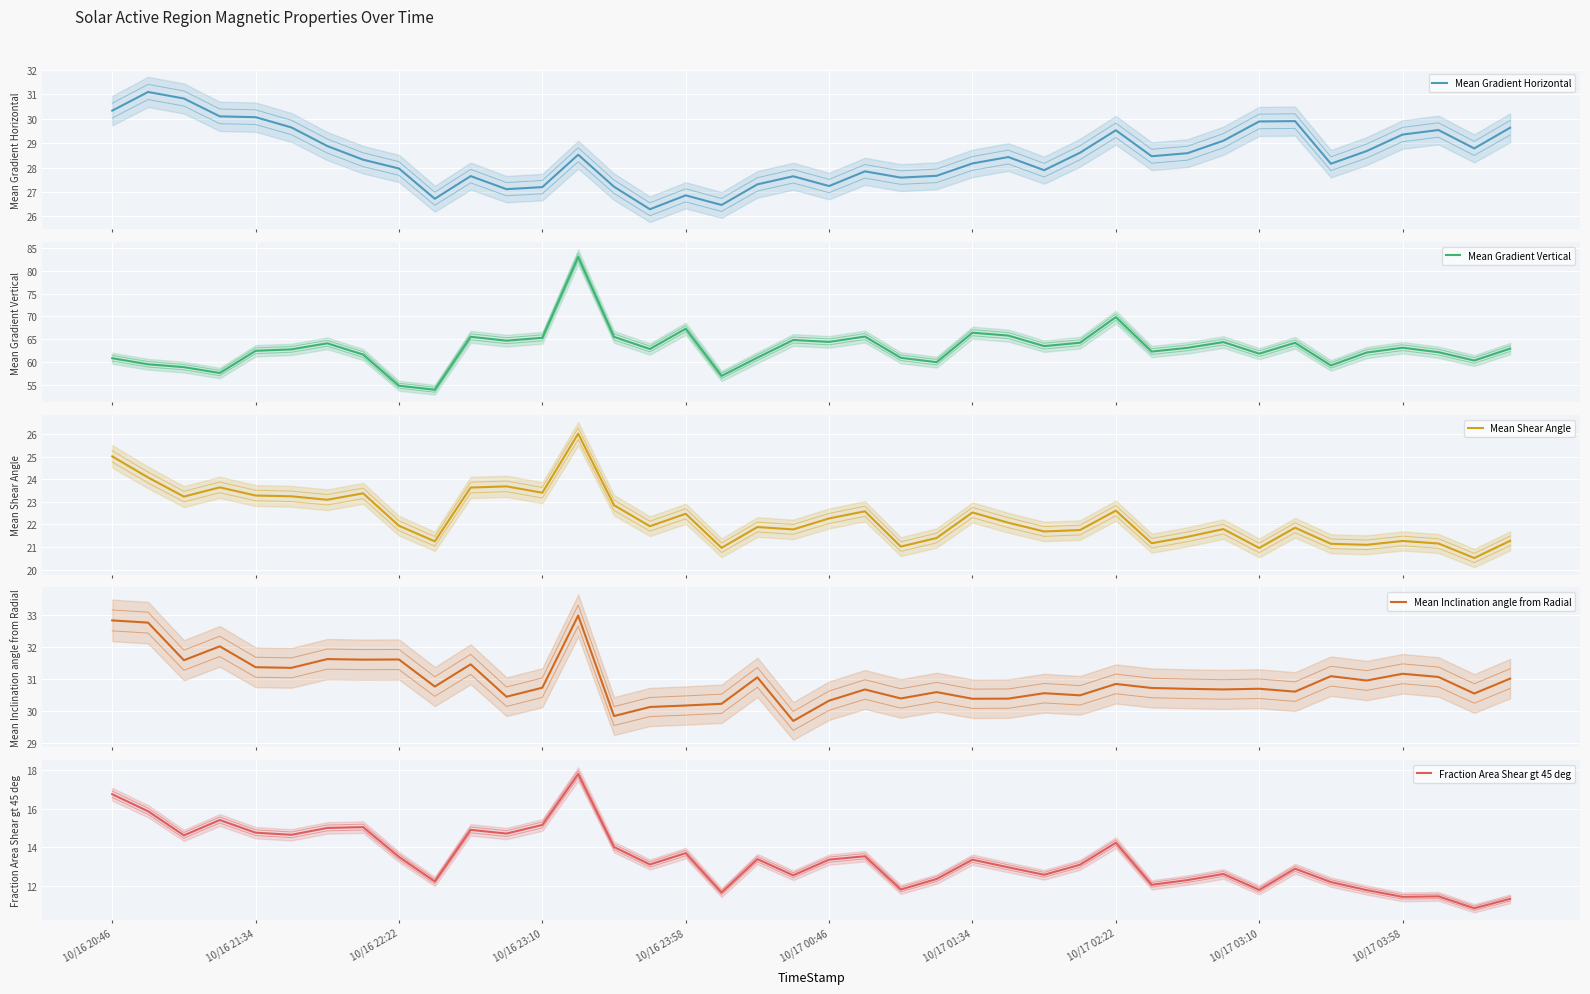

What is the maximum value shown in the chart?

83.1